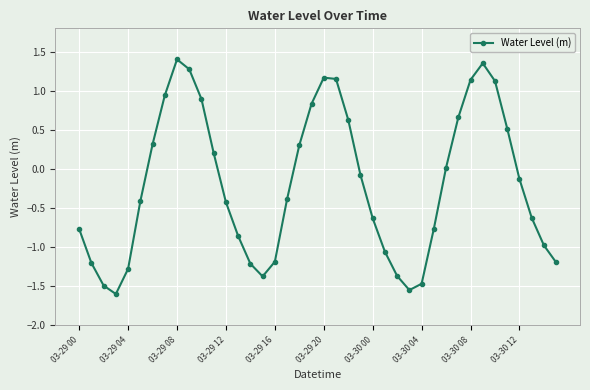

What is the smallest value displayed?

-1.6